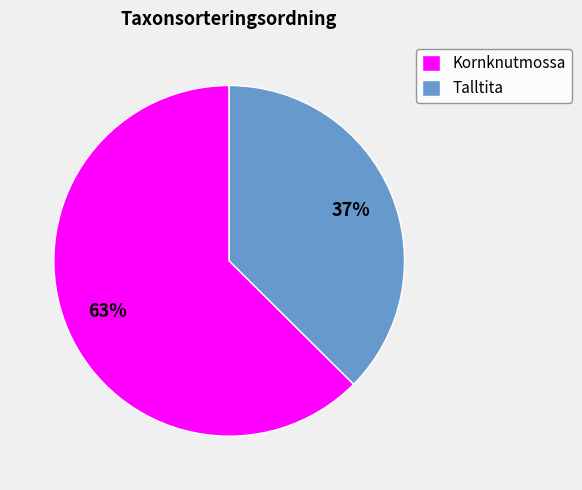

Approximately how many times larger is the value at Talltita compared to Kornknutmossa?

0.6